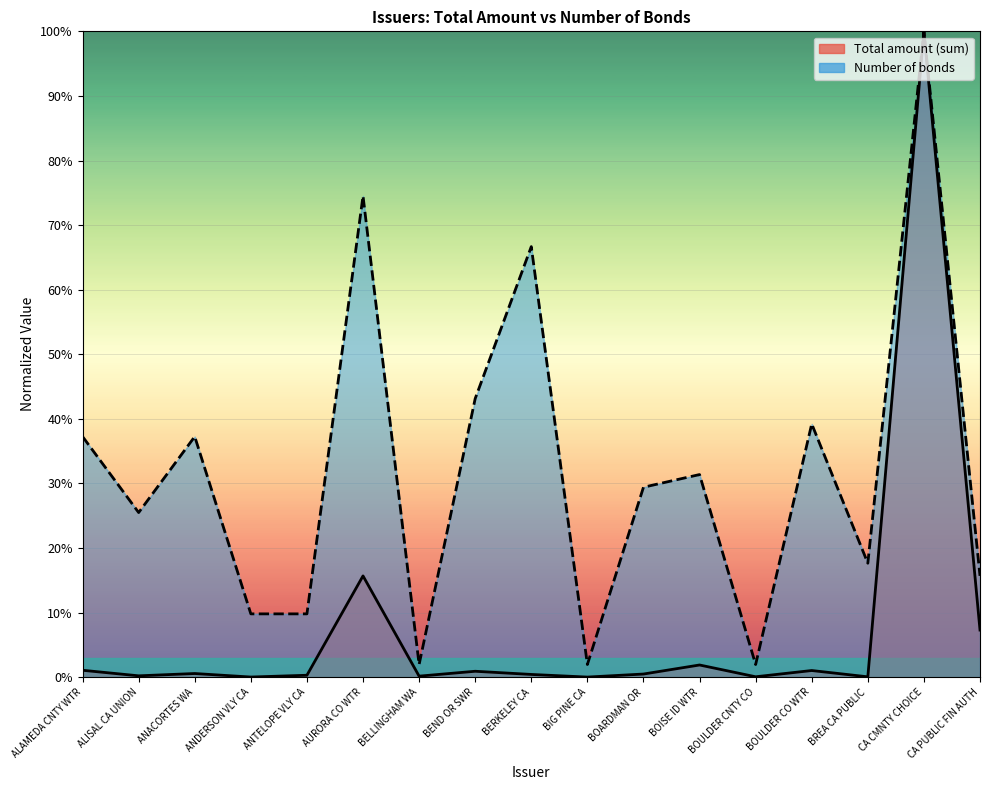

True or false: Number of bonds and Total amount (sum, billions) cross at least once.

False